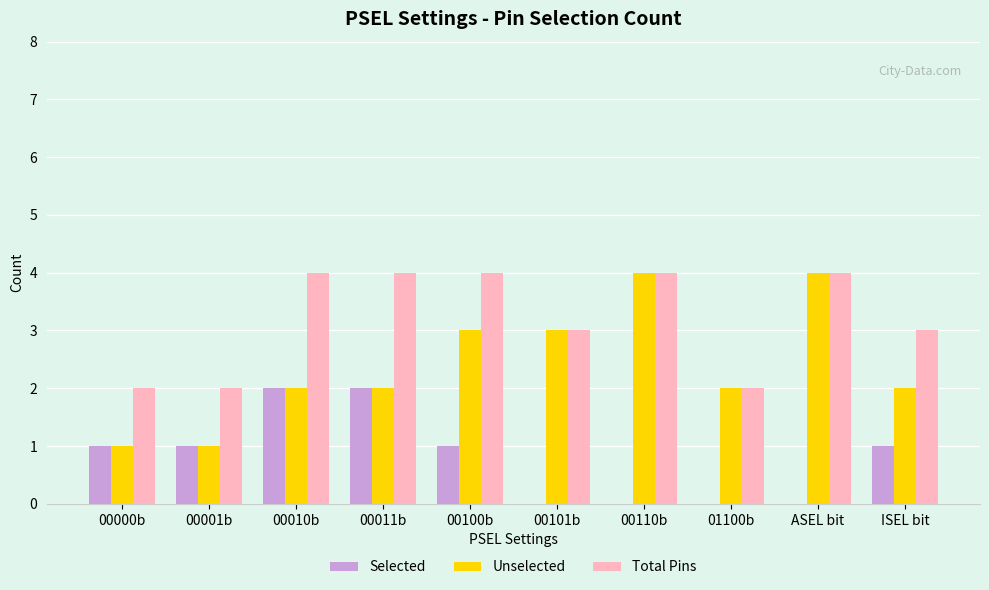

The Selected series shows 0 at ASEL bit. True or false?

True